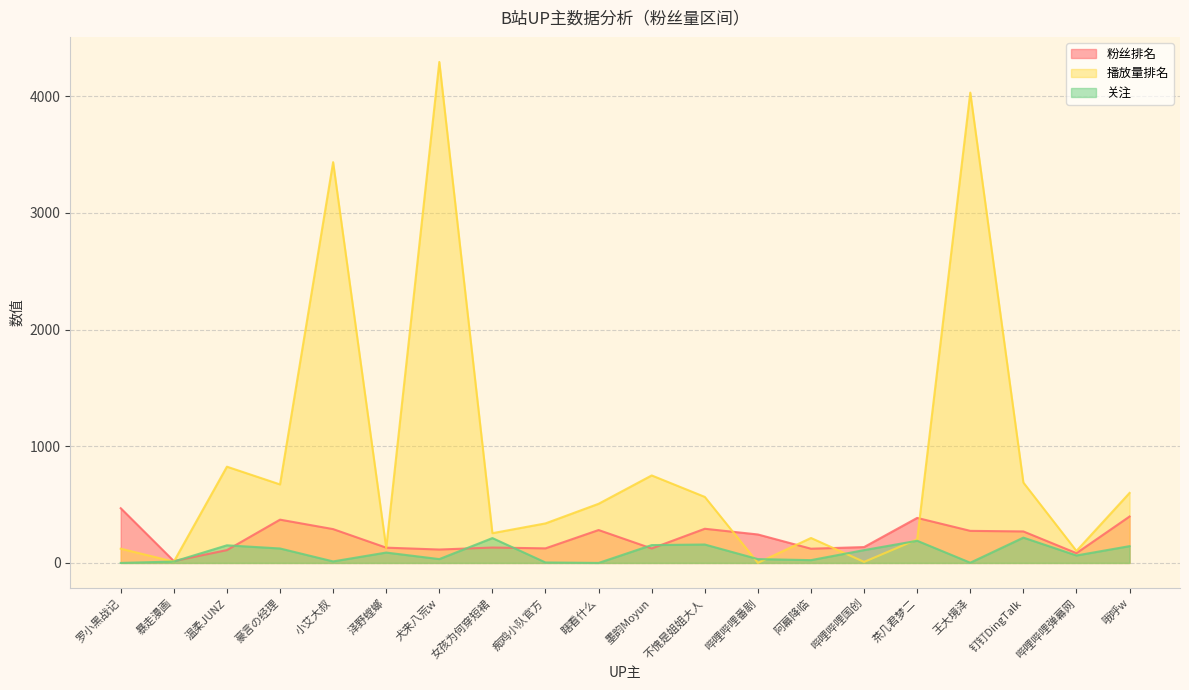

In 关注, how many points are higher than both neighbors (excluding endpoints)?

6